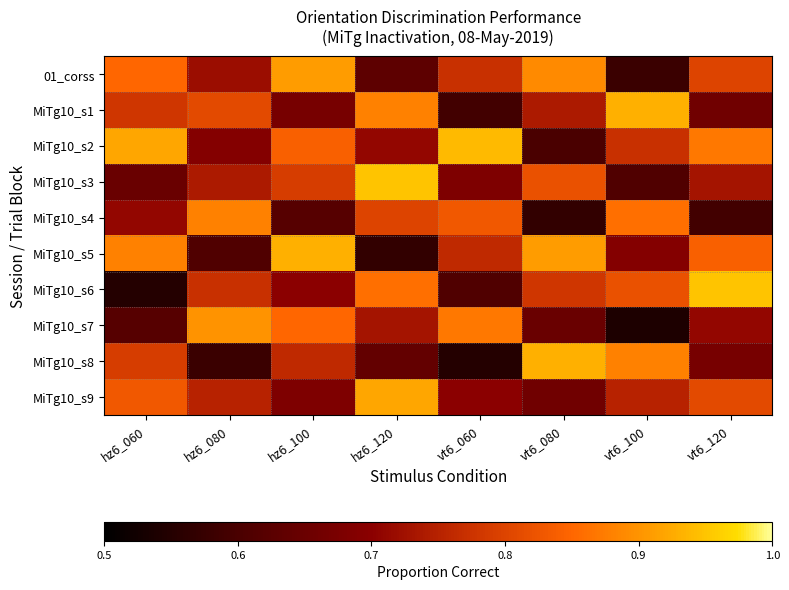

Which series has the widest spread of values?

MiTg10_s6